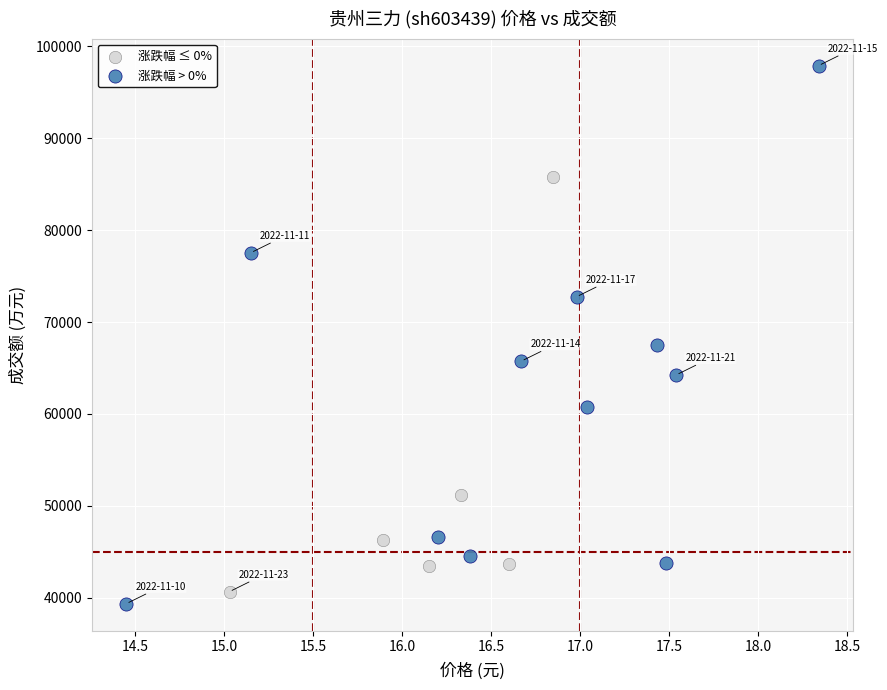

Which series reaches the minimum Y coordinate?

涨跌幅 > 0%